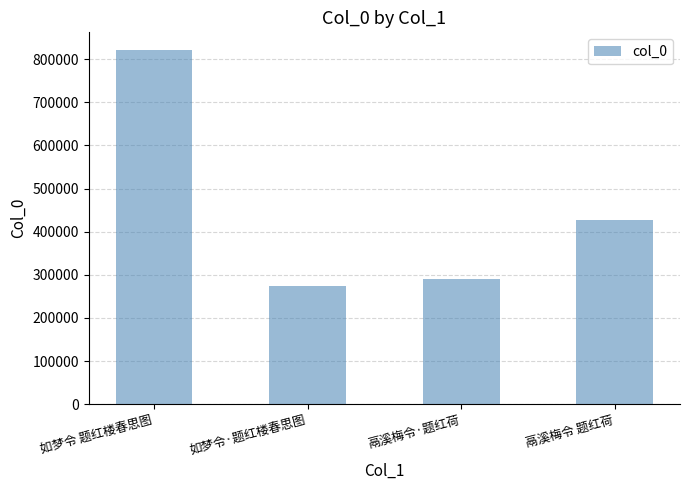

Are the bars grouped side by side (vs. stacked)?

No